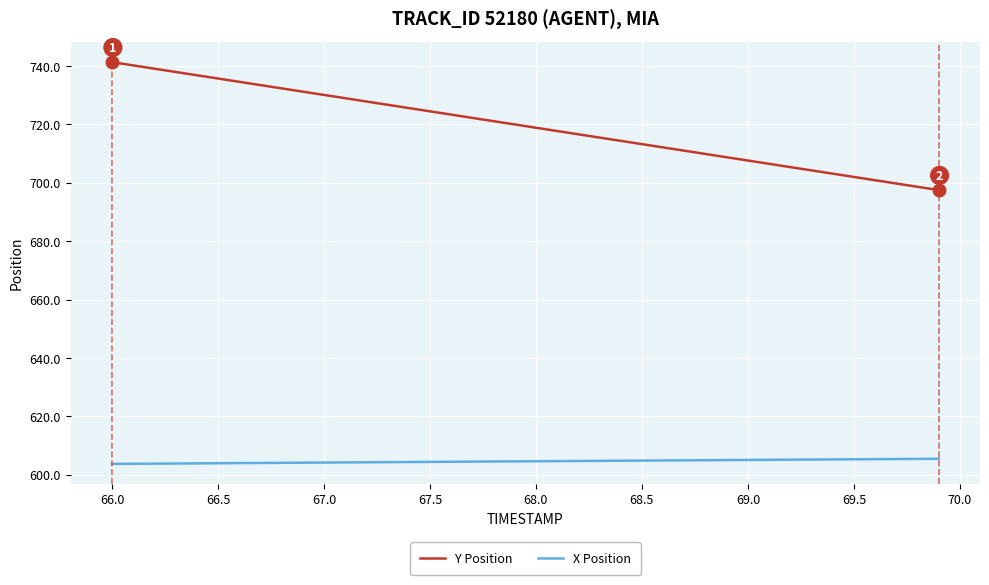

True or false: Y Position and X Position cross at least once.

False